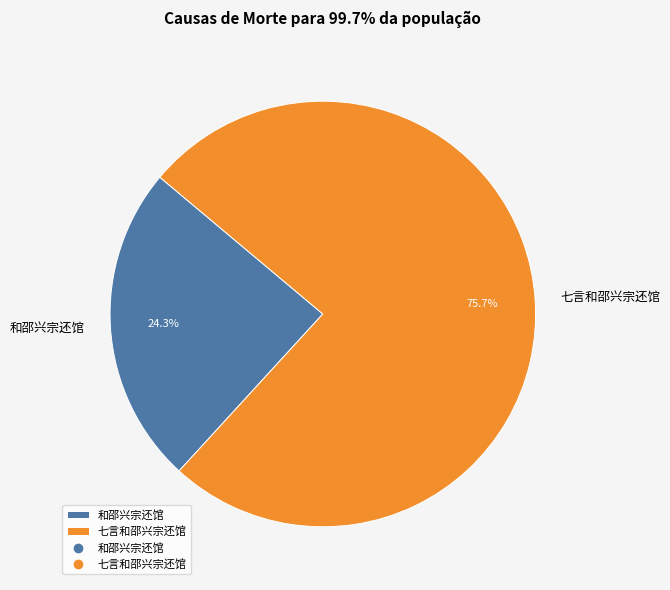

To the nearest percent, what percentage of the pie is 和邵兴宗还馆?

24%